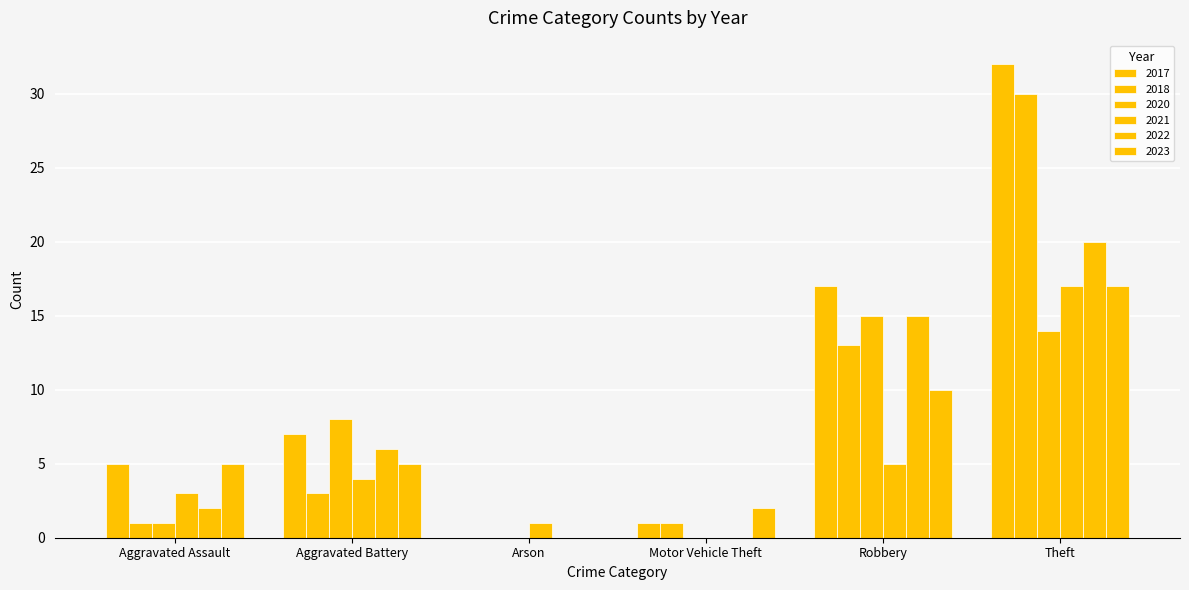

How many groups of bars are there?

6